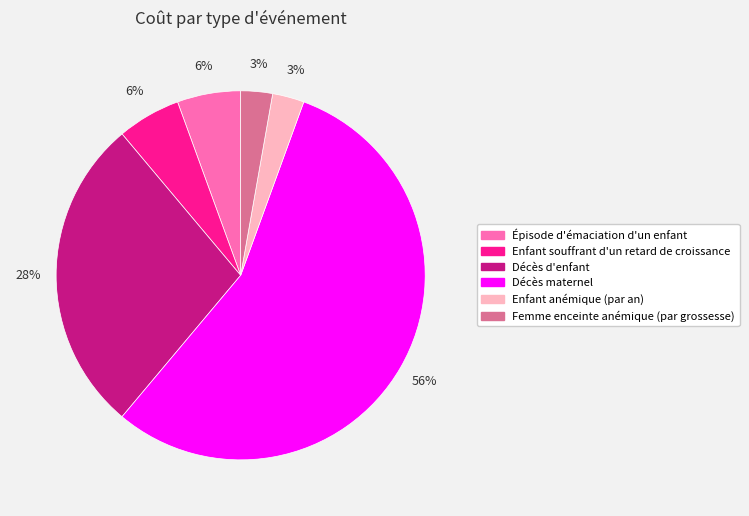

To the nearest percent, what percentage of the pie is Femme enceinte anémique (par grossesse)?

3%